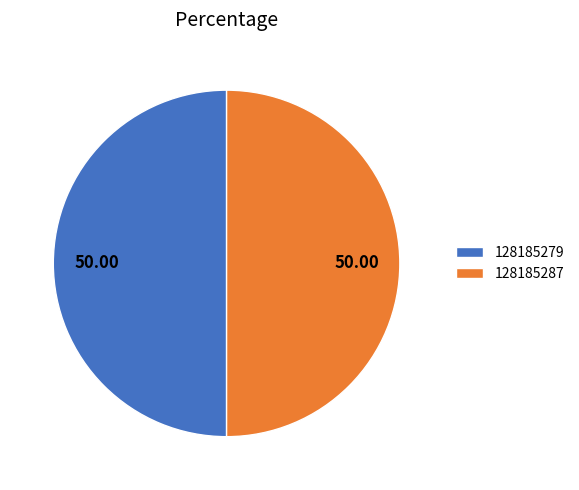

True or false: 128185287 accounts for 50% of the total.

True